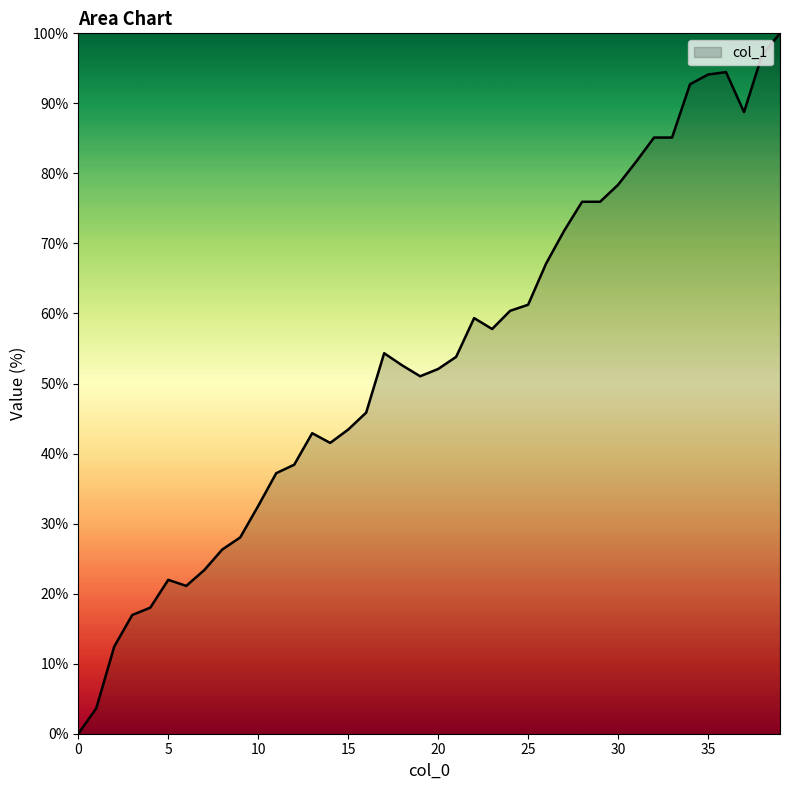

What is the maximum value shown in the chart?

100.0